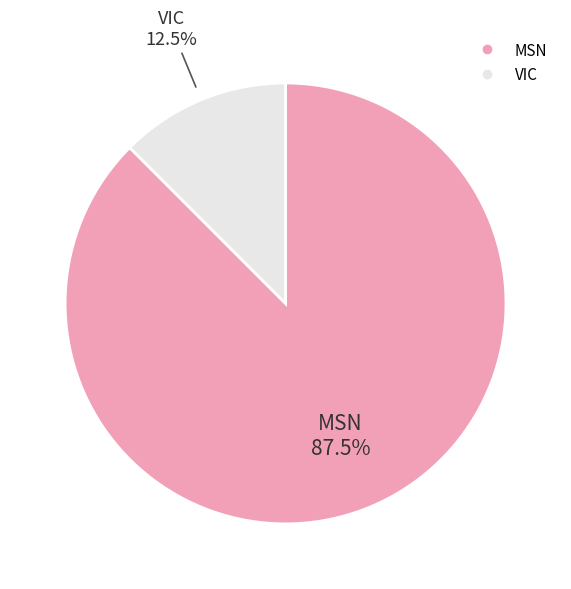

Which has a higher value, VIC or MSN?

MSN